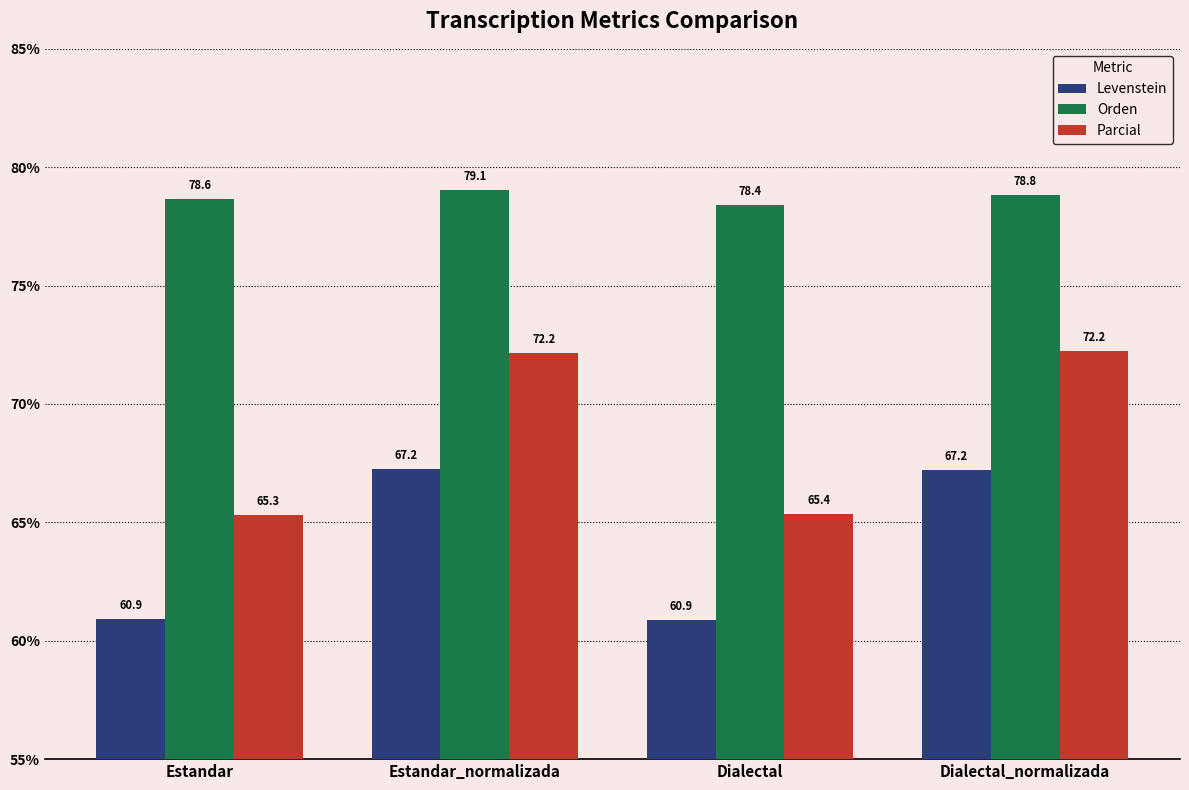

What is the label of the 2nd bar from the left?

Estandar_normalizada